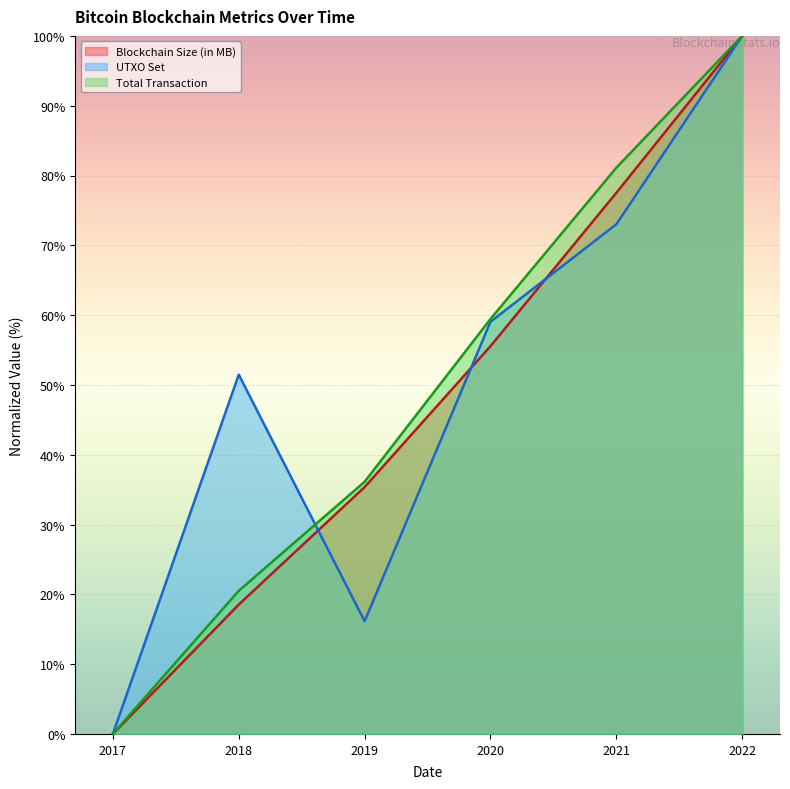

How many positive values does the UTXO Set series have?

5